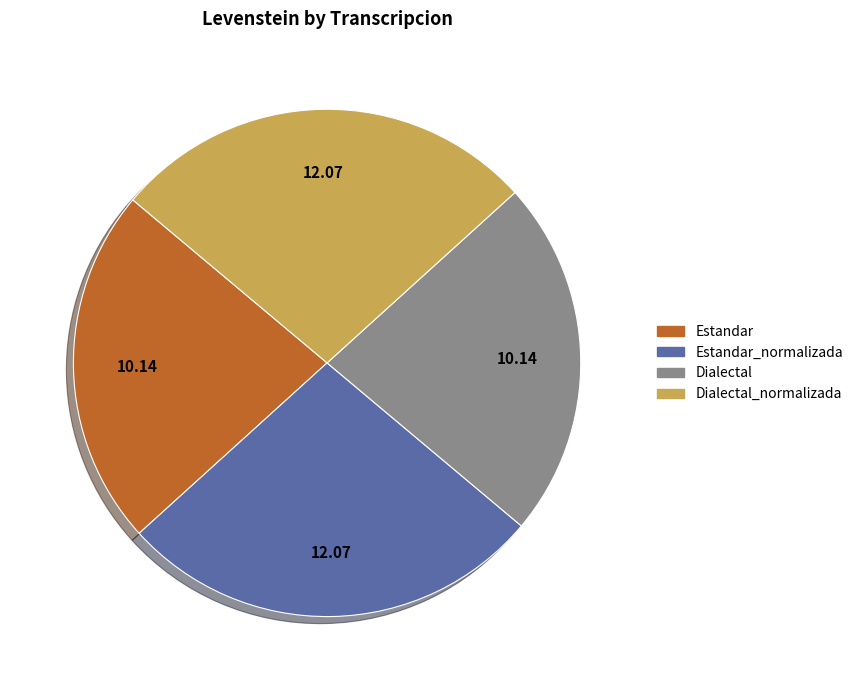

Is there any slice that represents more than half of the pie?

No